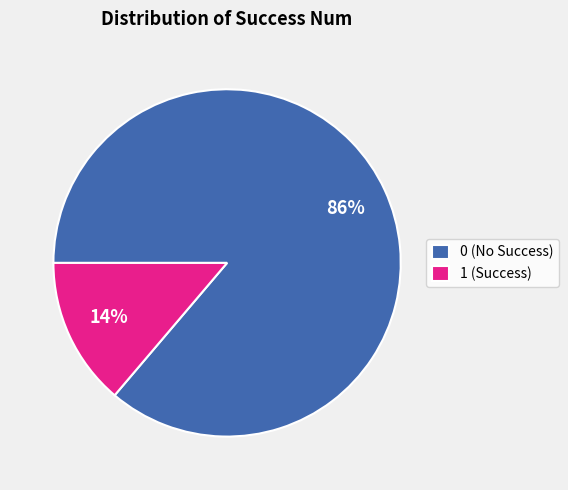

Is there a majority slice in this chart?

Yes